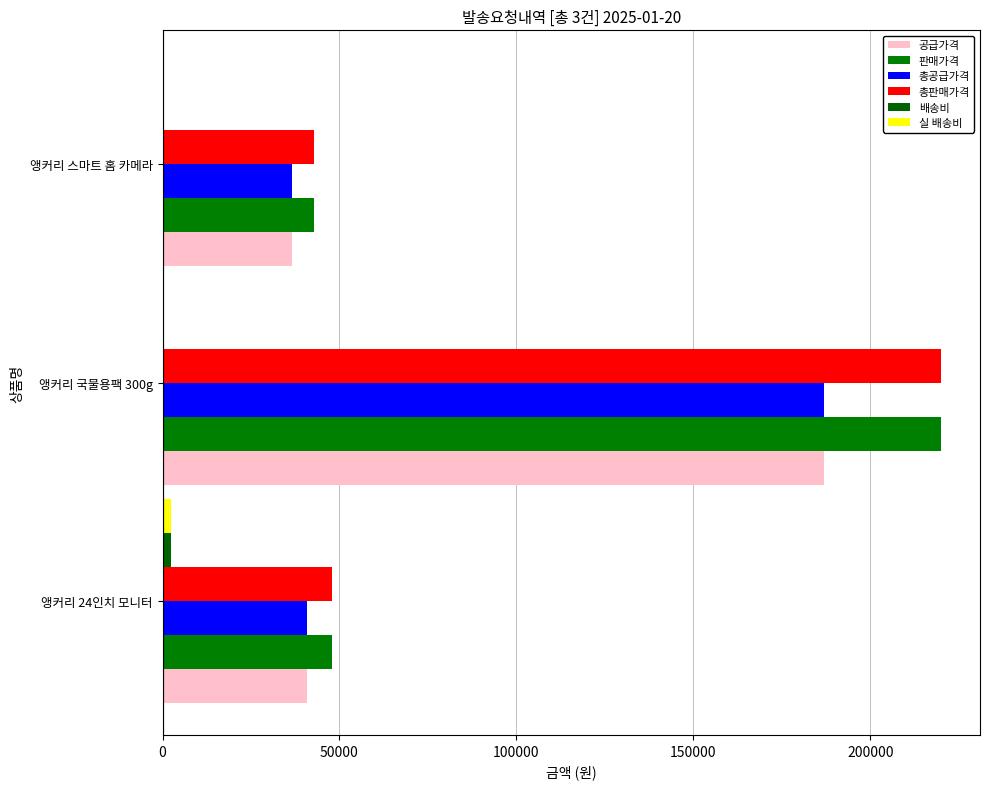

What is the difference between the maximum and minimum values in the 실 배송비 series?

2500